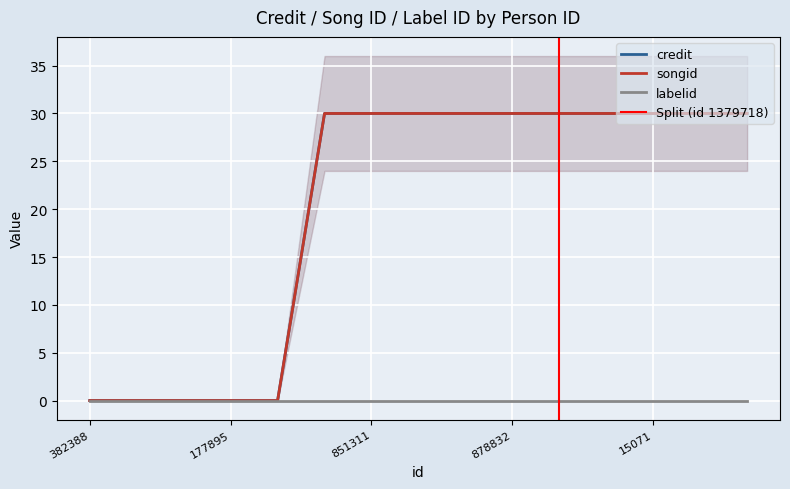

The value of credit at 1379718 is 14.3. True or false?

False